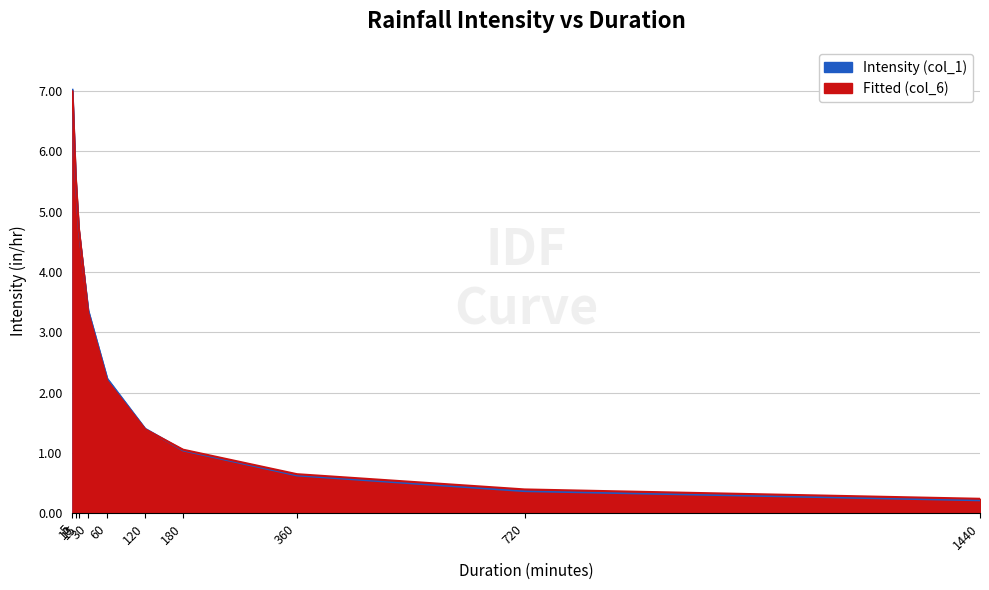

What is the total value across all series at 1440?

0.5